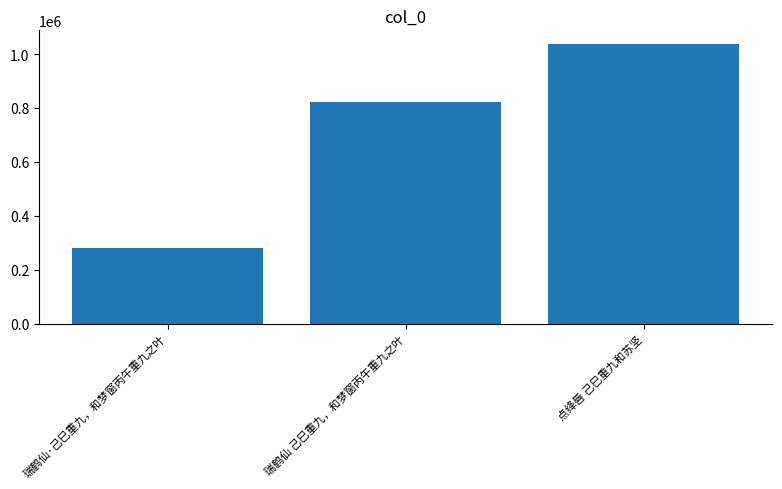

What is the smallest value displayed?

279435